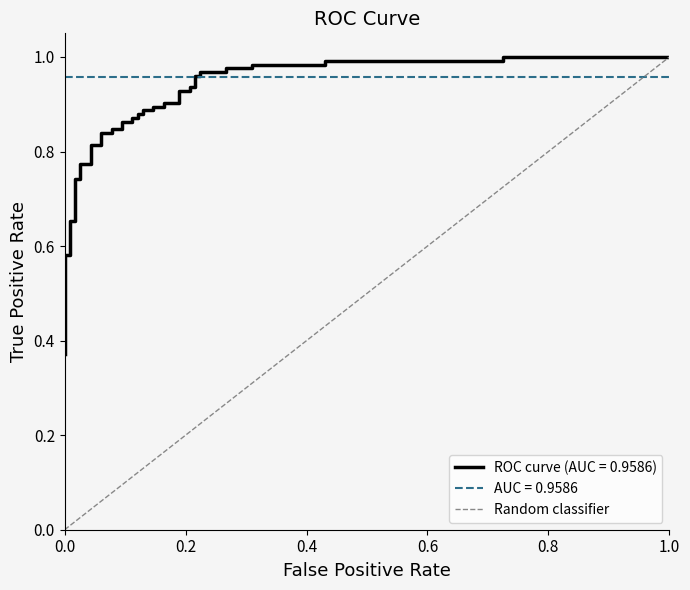

What is the value of the 2nd point from the left?

1